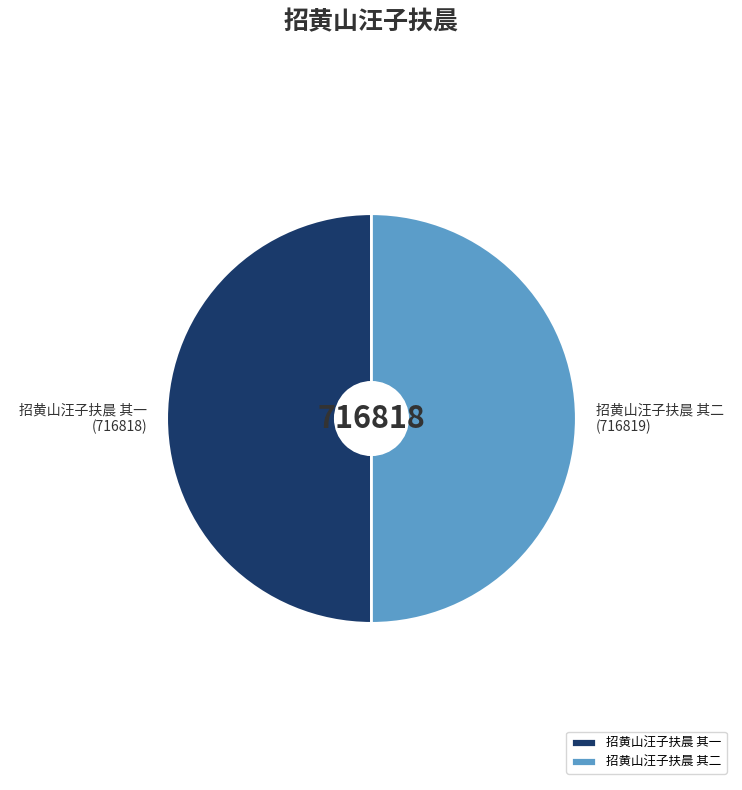

What percentage is the 招黄山汪子扶晨 其一 slice, to the nearest percent?

50%